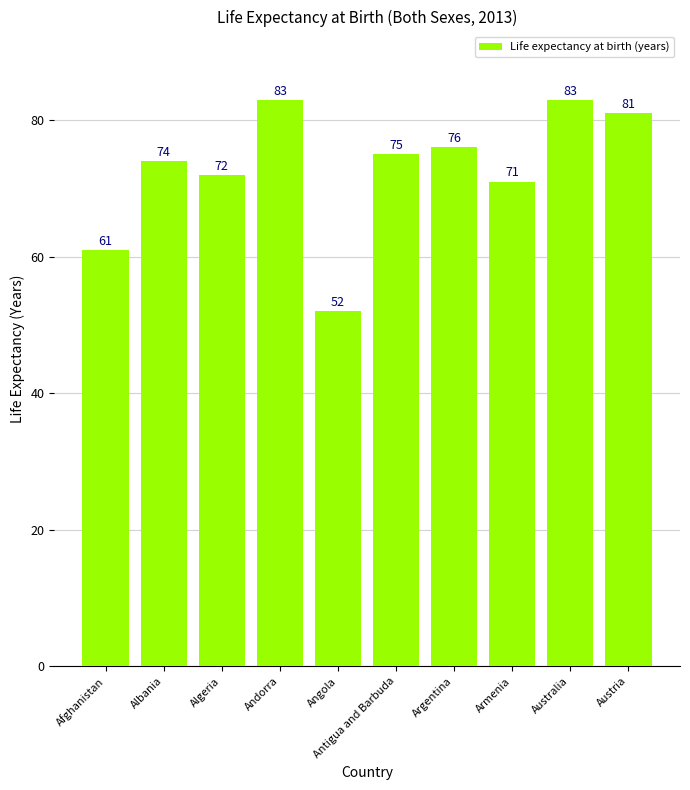

What is the value of the 6th bar from the left?

75